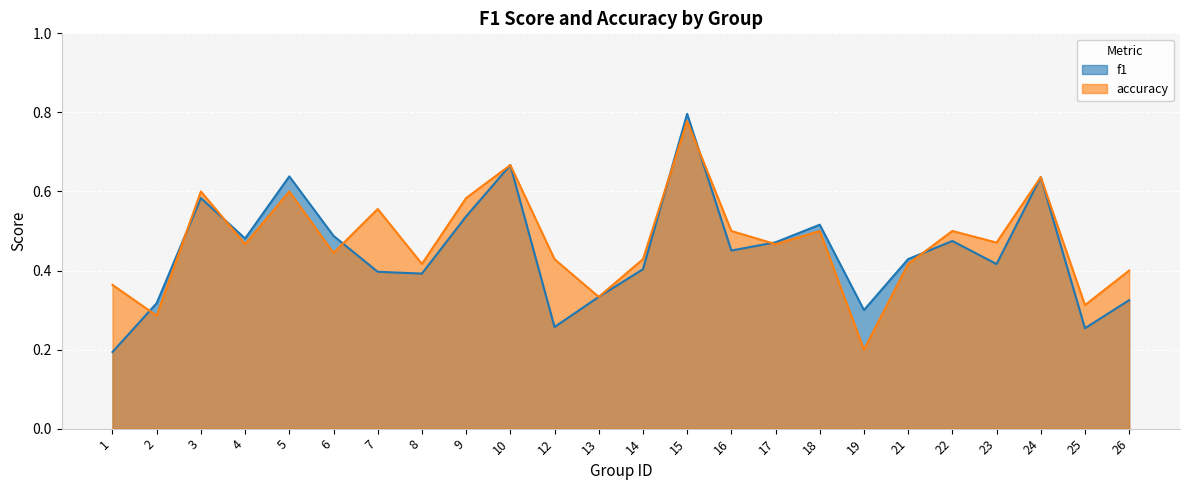

The f1 series shows 0.4 at 24. True or false?

False